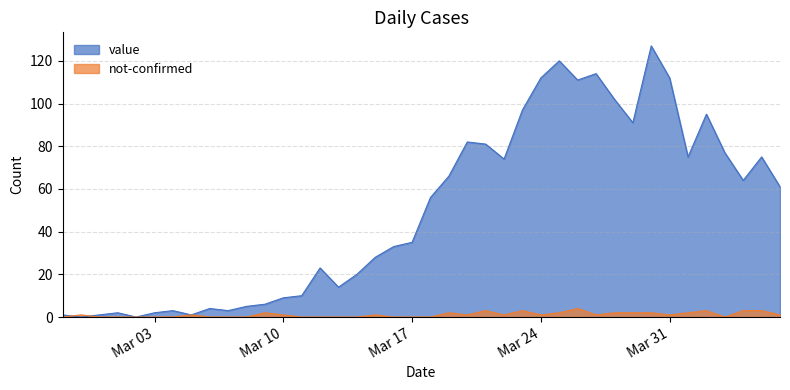

How many values in the not-confirmed series are below 1?

17